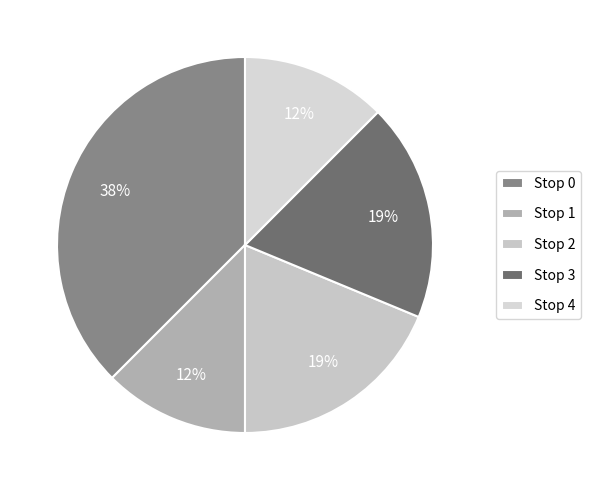

Is the sum of Stop 1 and Stop 2 greater than half?

No